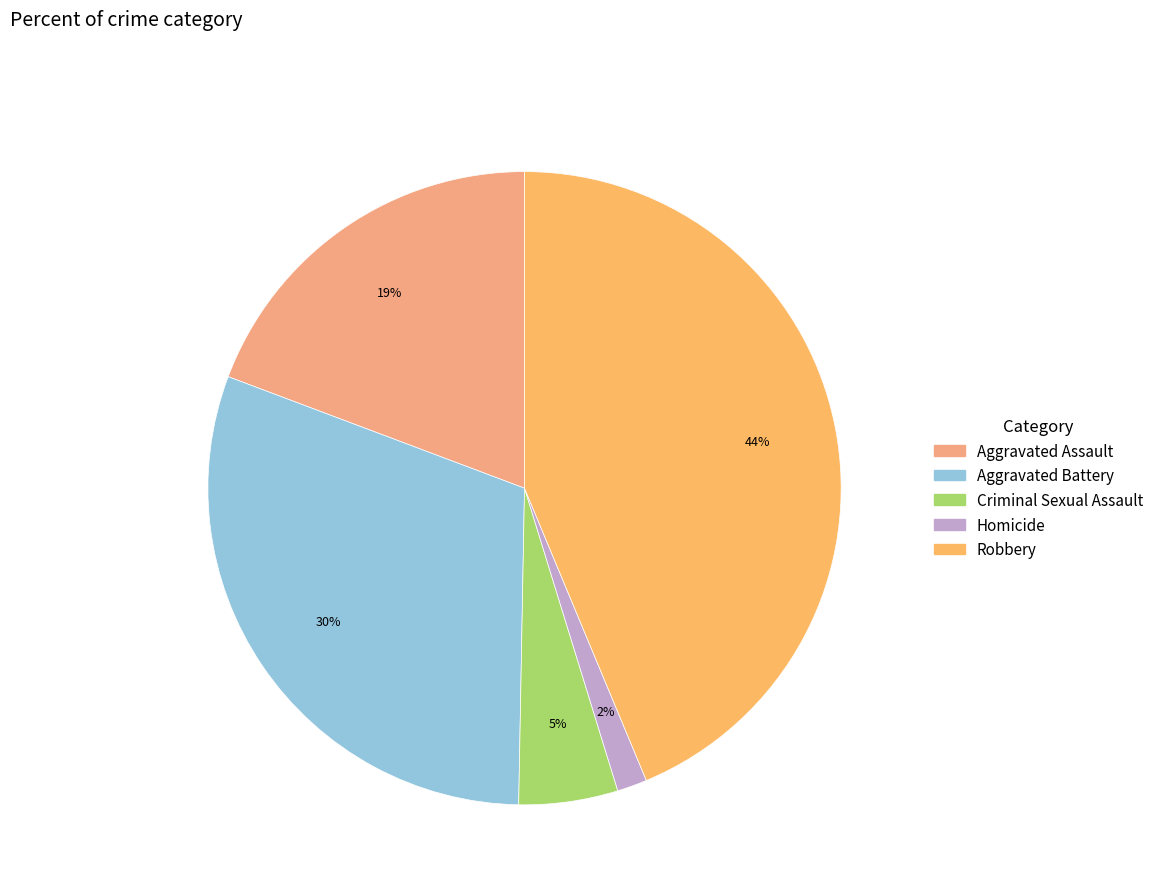

Count the number of slices in the pie.

5